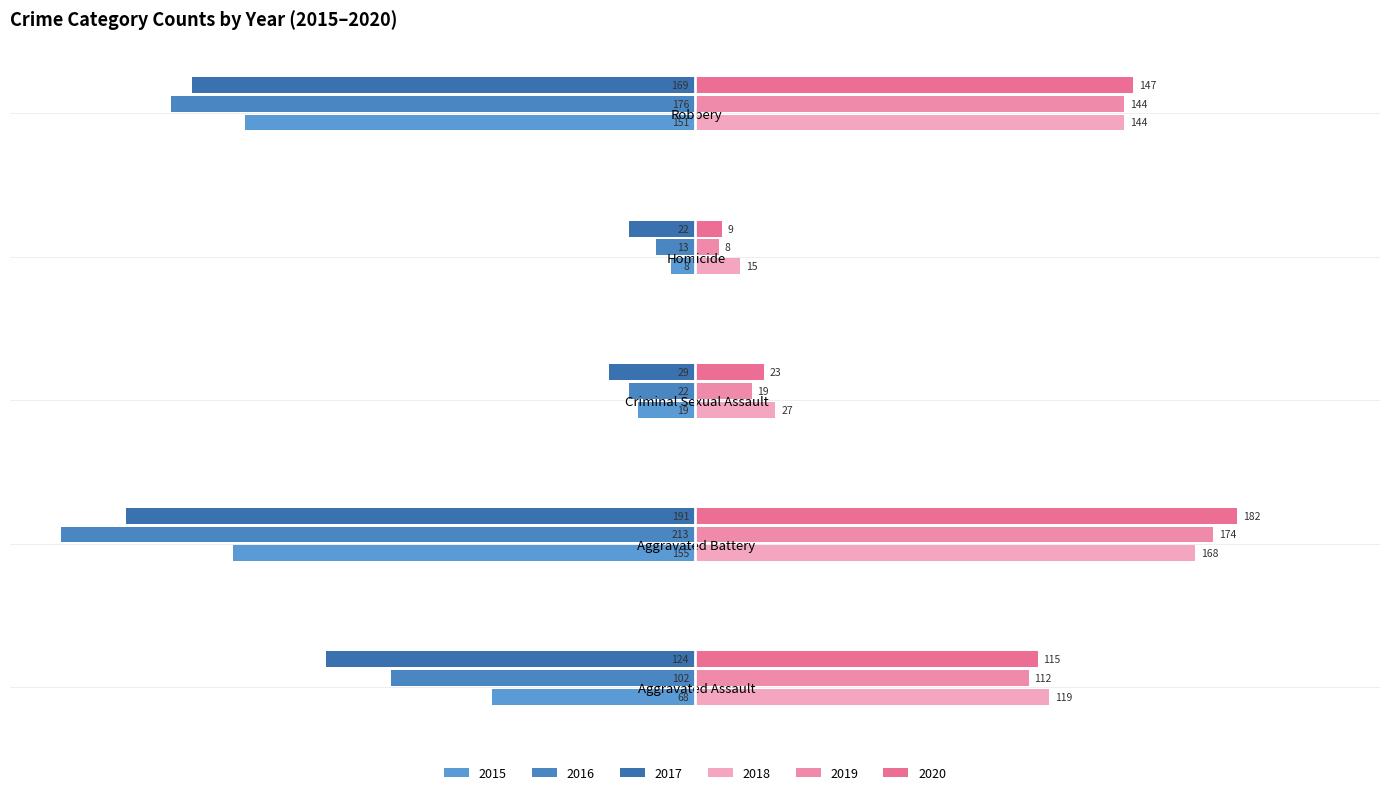

At which label does 2016 reach its minimum?

Aggravated Battery